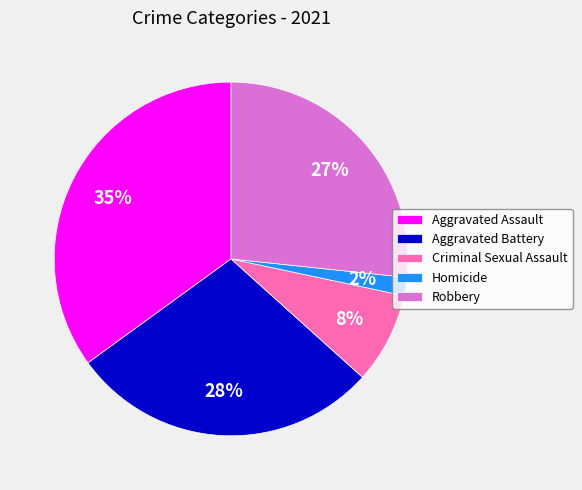

What is the smallest slice in the pie chart?

Homicide